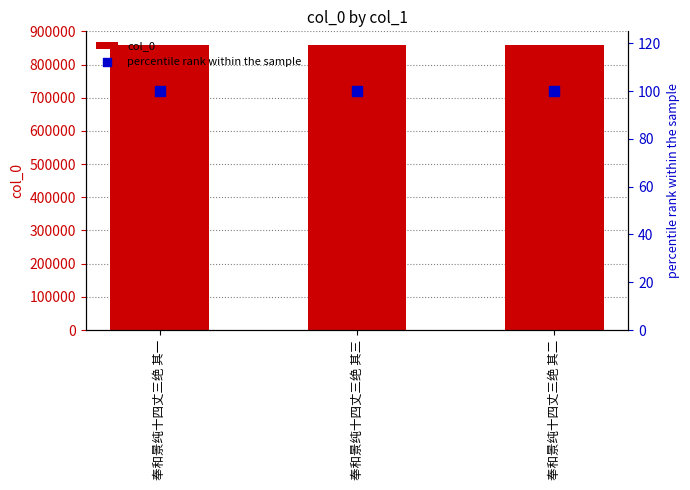

What is the total value across all series at 奉和景纯十四丈三绝 其一?

858426.0